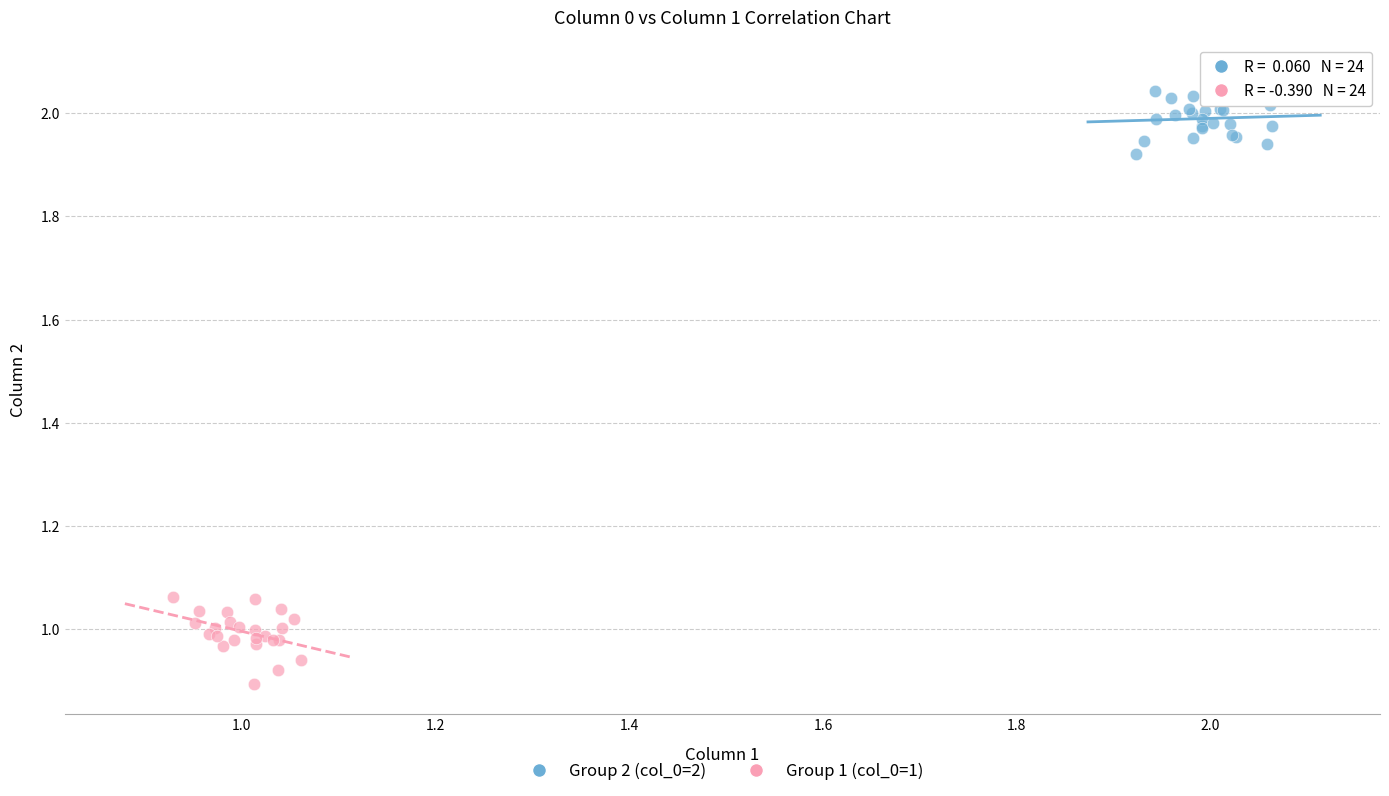

Which series reaches the minimum Y coordinate?

Group 1 (col_0=1)